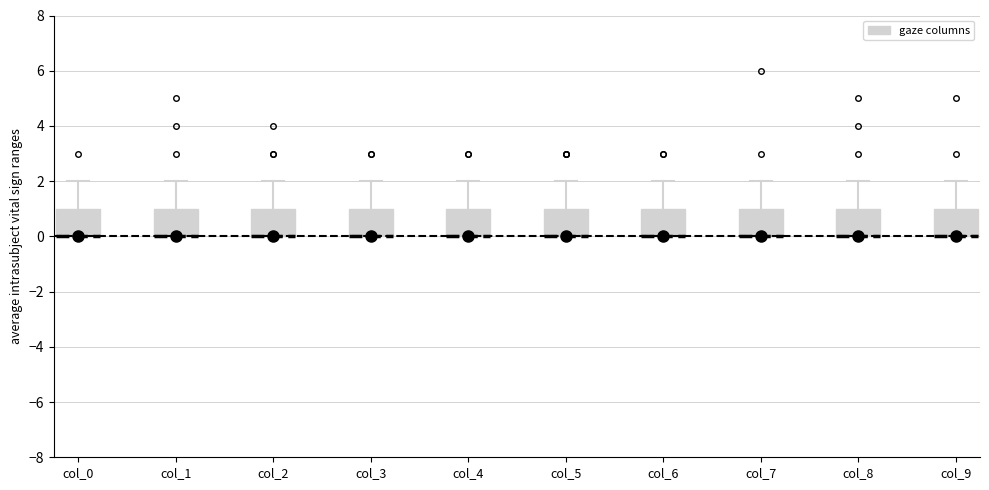

Where does the upper whisker of the box for col_3 end on the y-axis? The values are not printed on the chart, so give them approximately, as read against the axis.

2